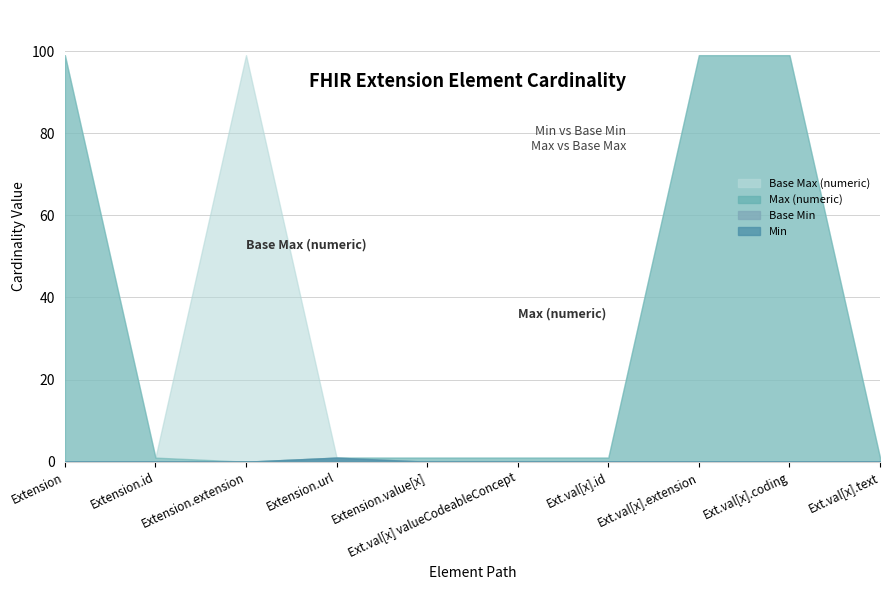

Reading left to right, list all the values displayed in this chart.

Min: 0	0	0	1	0	0	0	0	0	0
Base Min: 0	0	0	1	0	0	0	0	0	0
Max (numeric): 99	1	0	1	1	1	1	99	99	1
Base Max (numeric): 99	1	99	1	1	1	1	99	99	1